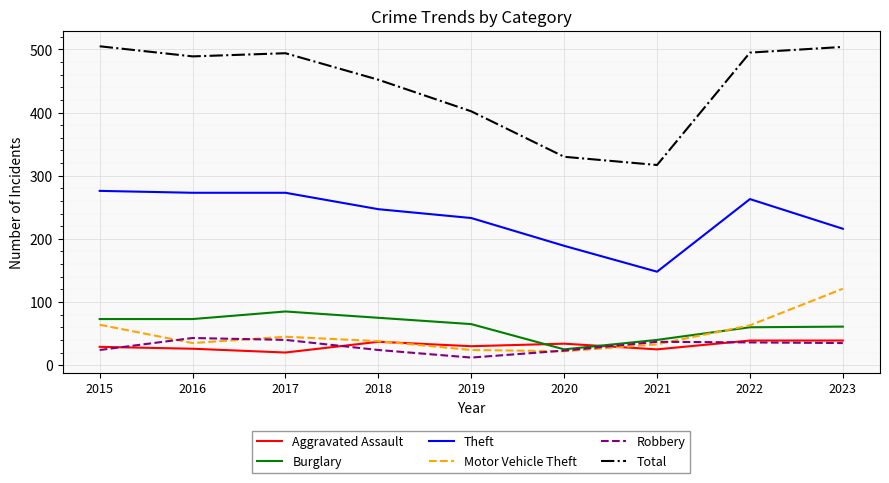

True or false: Total and Burglary cross at least once.

False